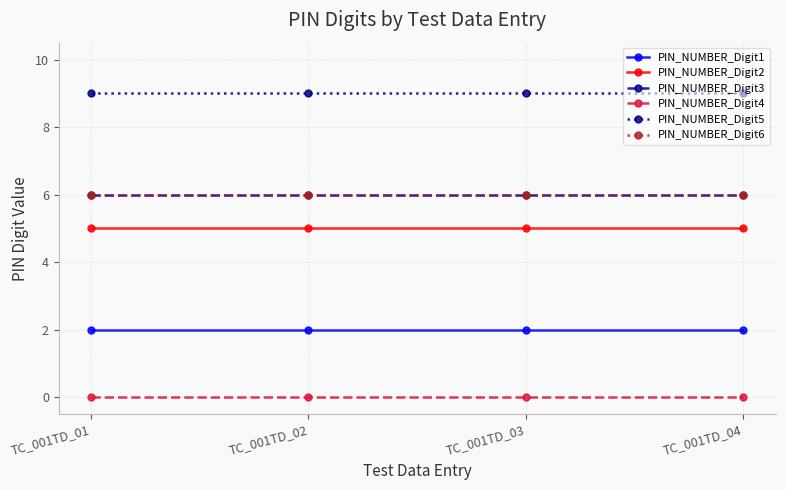

How many lines are shown in the chart?

6